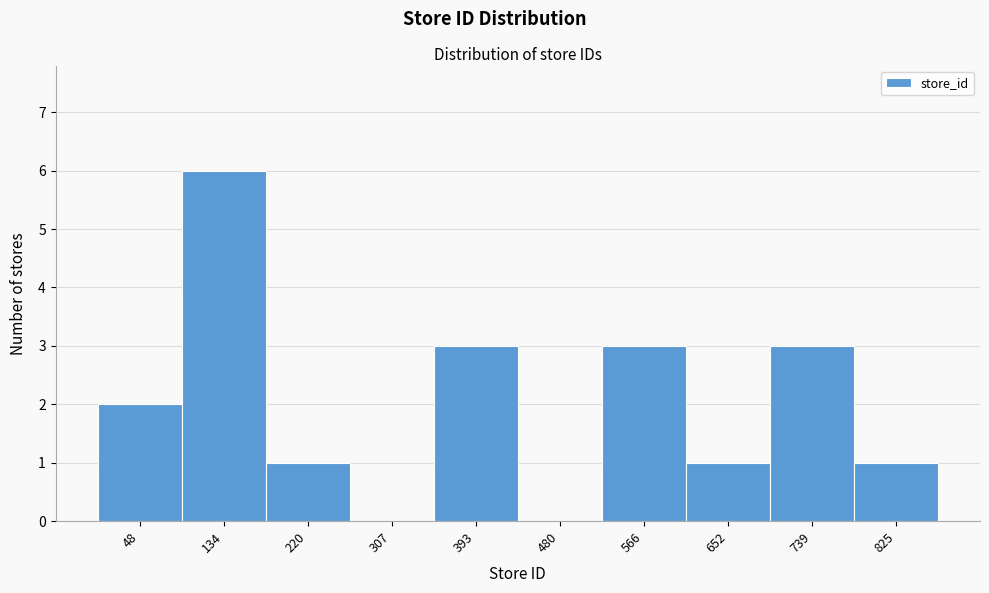

Reading left to right, transcribe all the data shown in this chart.

48=2	134=6	220=1	307=0	393=3	480=0	566=3	652=1	739=3	825=1